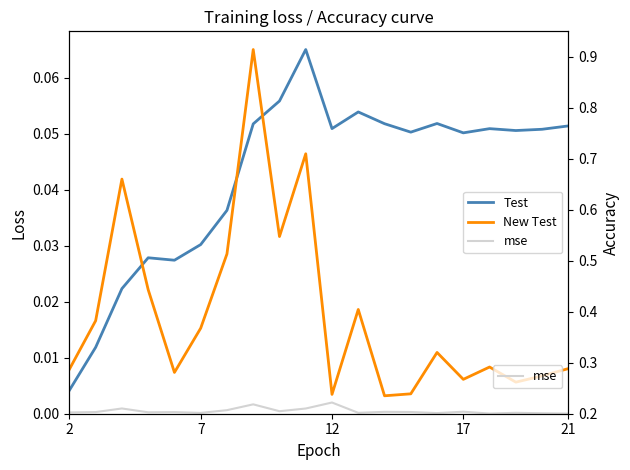

True or false: mse and Test cross at least once.

False